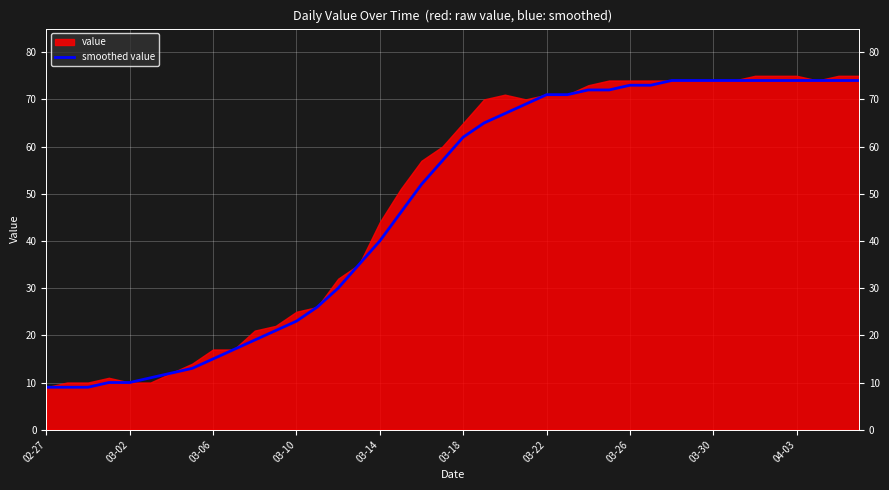

What is the value of the 3rd point from the left?

9